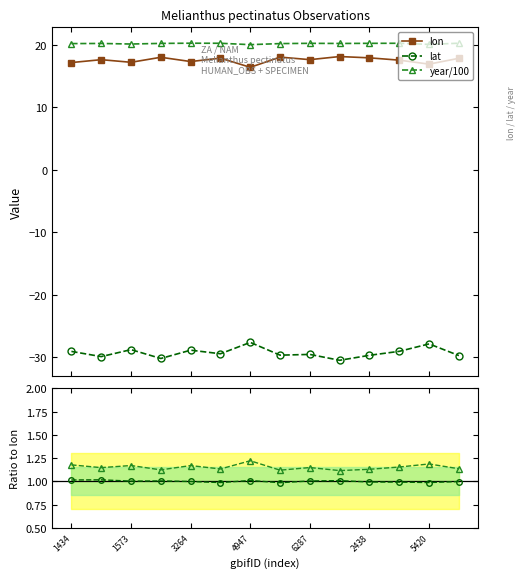

Reading left to right, extract all data points from this chart.

lon: 17.1	17.6	17.2	18.0	17.3	17.8	16.4	18.0	17.6	18.1	17.9	17.5	16.9	17.8
lat: -29.1	-29.9	-28.8	-30.2	-28.9	-29.4	-27.6	-29.7	-29.5	-30.5	-29.7	-29.0	-27.9	-29.7
year/100: 20.2	20.2	20.1	20.2	20.2	20.2	20.0	20.2	20.2	20.2	20.2	20.2	20.0	20.2
lat/lon: 1.0	1.0	1.0	1.0	1.0	1.0	1.0	1.0	1.0	1.0	1.0	1.0	1.0	1.0
(year/100)/lon: 1.2	1.1	1.2	1.1	1.2	1.1	1.2	1.1	1.1	1.1	1.1	1.2	1.2	1.1